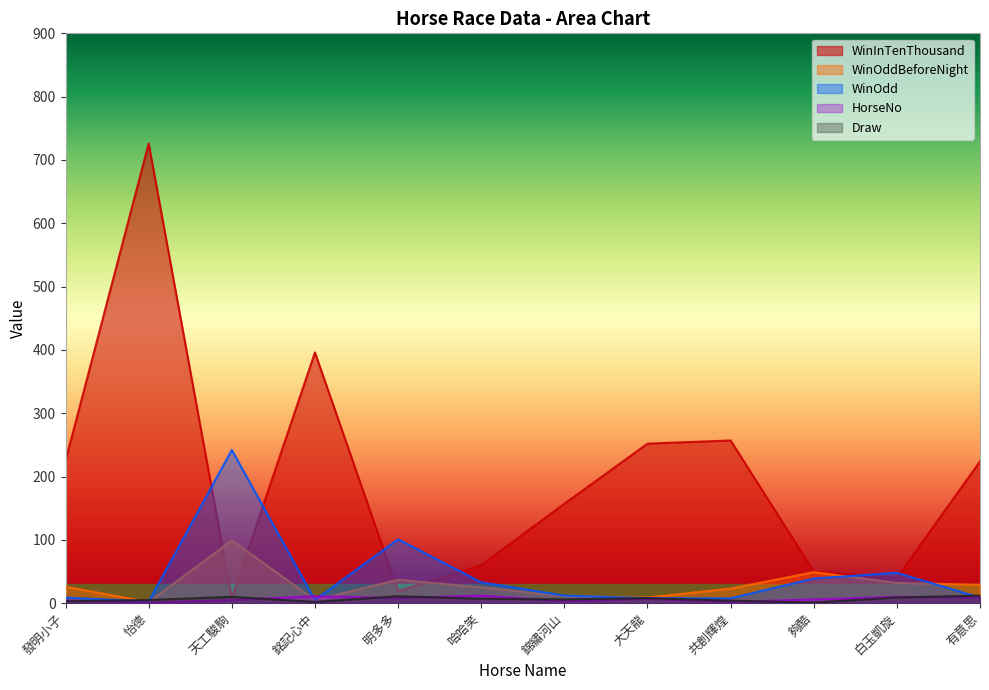

What is the value of the WinOdd point at the 6th from the left?

33.0